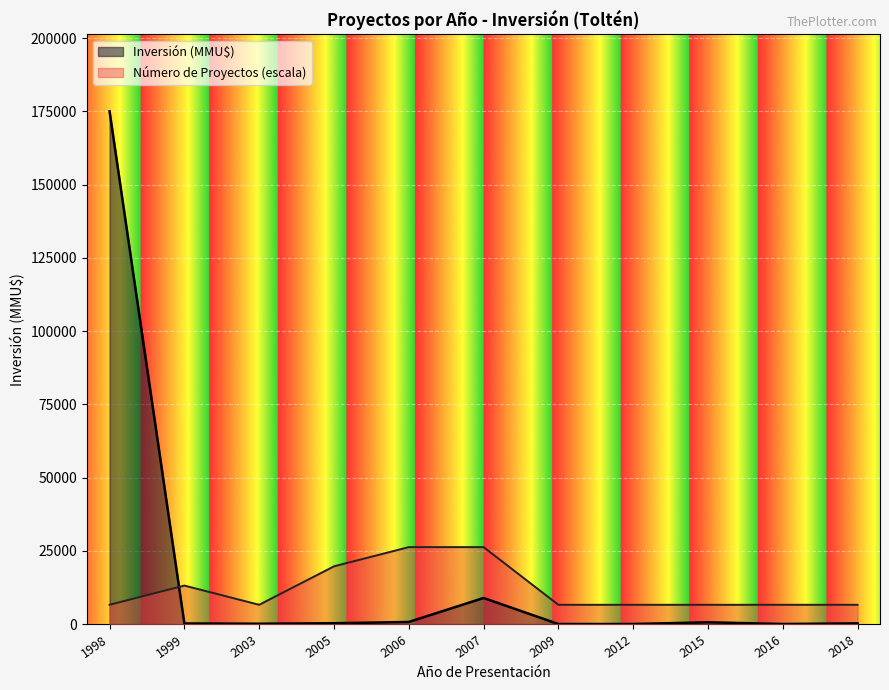

How many lines are shown in the chart?

2